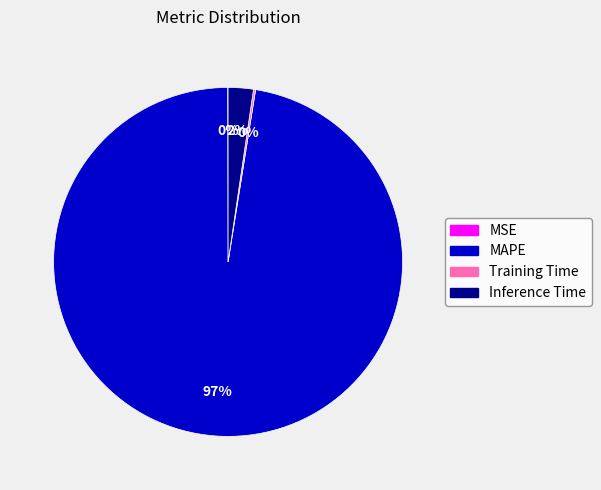

Which category has the biggest portion of the pie?

MAPE